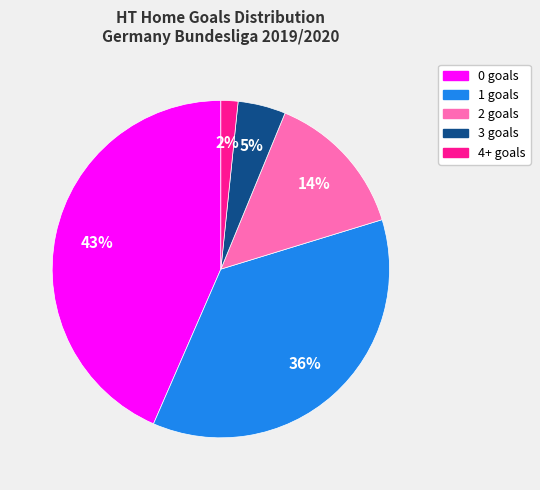

True or false: 3 accounts for 5% of the total.

True